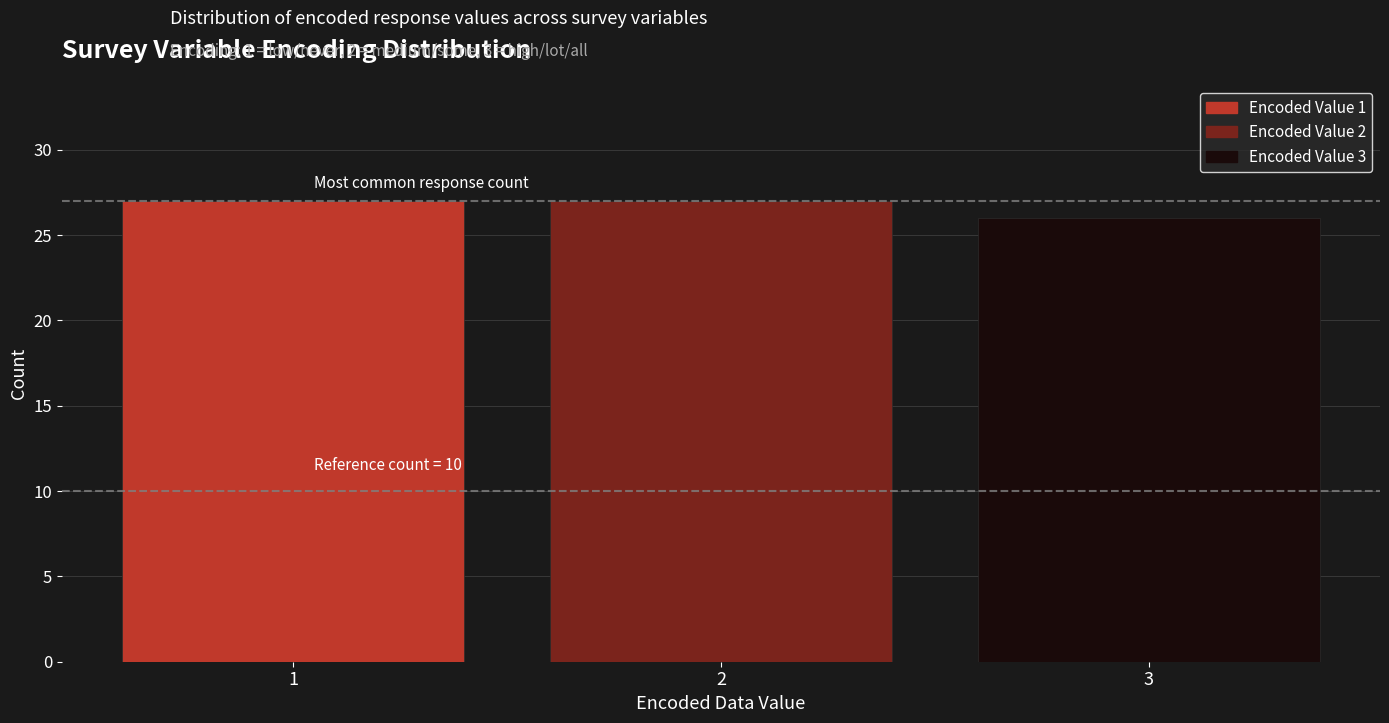

Reading left to right, what are all the values shown in this chart?

27	27	26